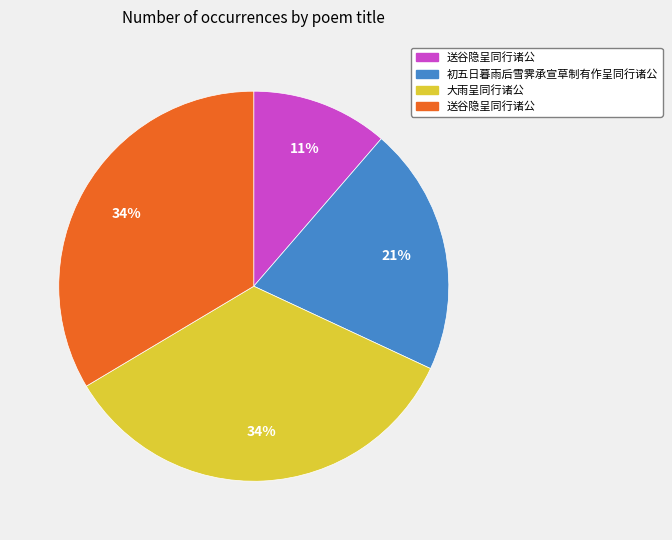

Is there any slice that represents more than half of the pie?

No